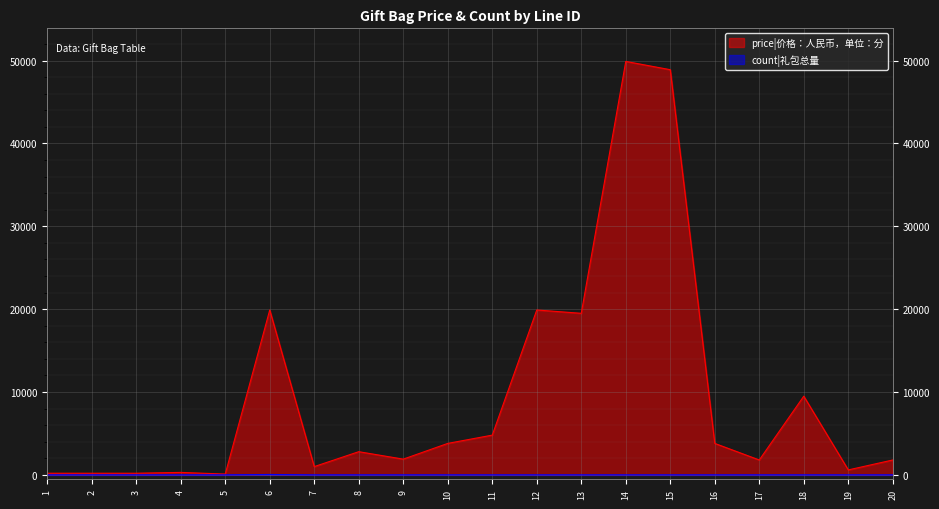

What are all the series names shown in the legend?

price|价格：人民币，单位：分, count|礼包总量